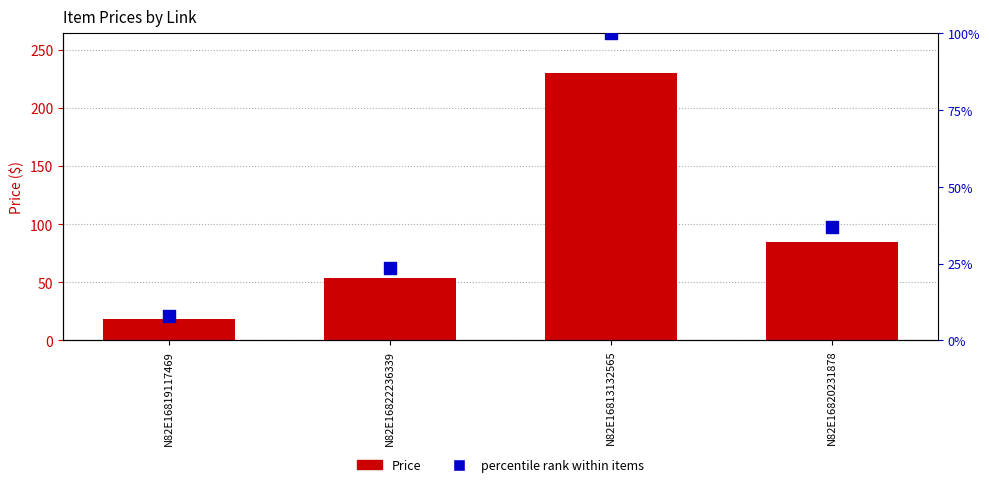

Which series reaches the minimum Y coordinate?

percentile rank within items